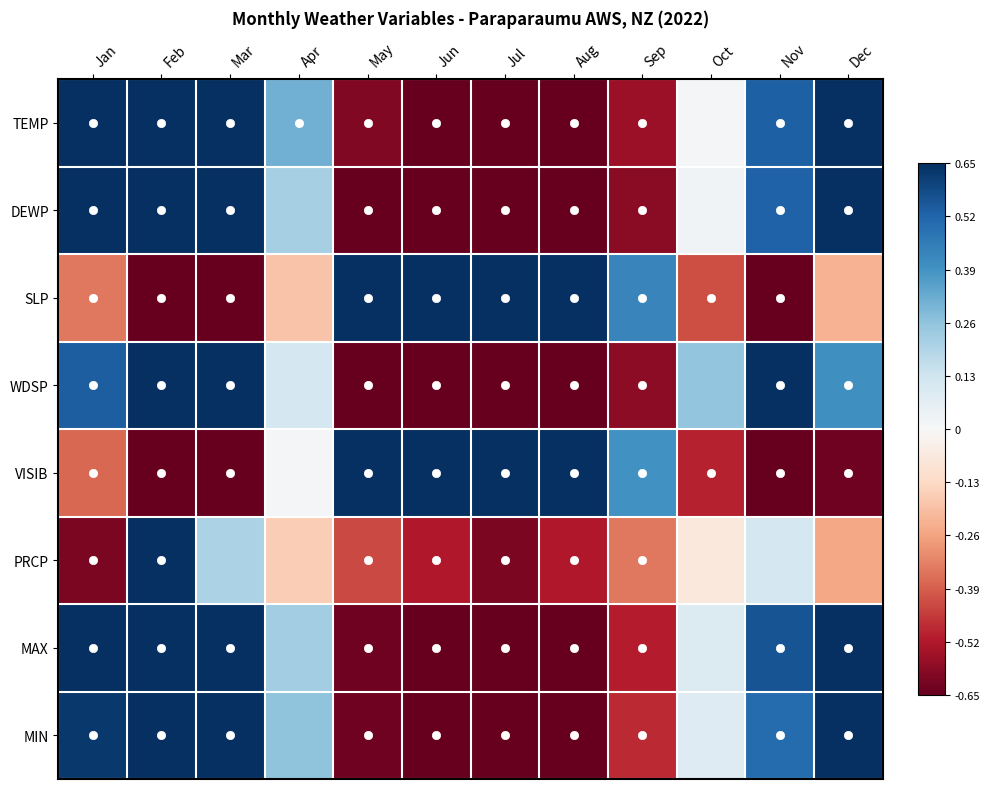

Between Sep and Jun, which is larger?

Sep